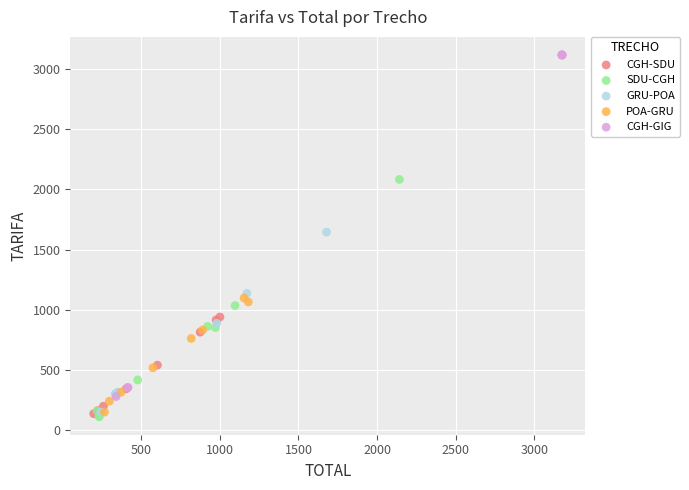

Which series contains the highest Y value?

CGH-GIG